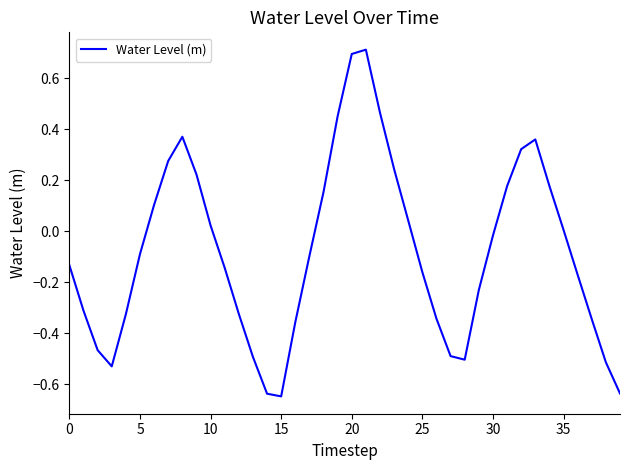

What is the difference between the maximum and minimum values?

1.4